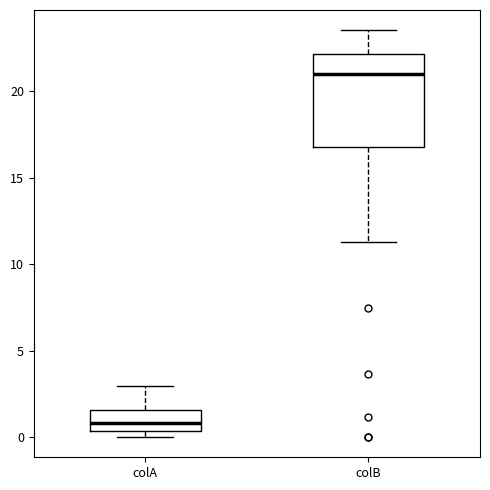

Which box has the lowest median line?

colA